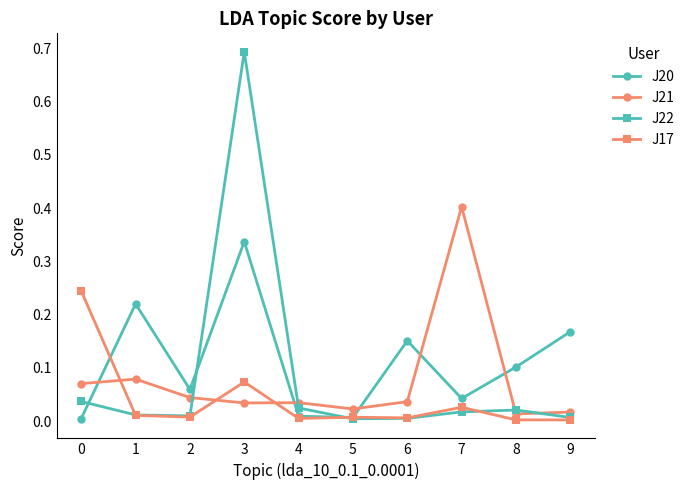

At which category is the sum across all series the highest?

3